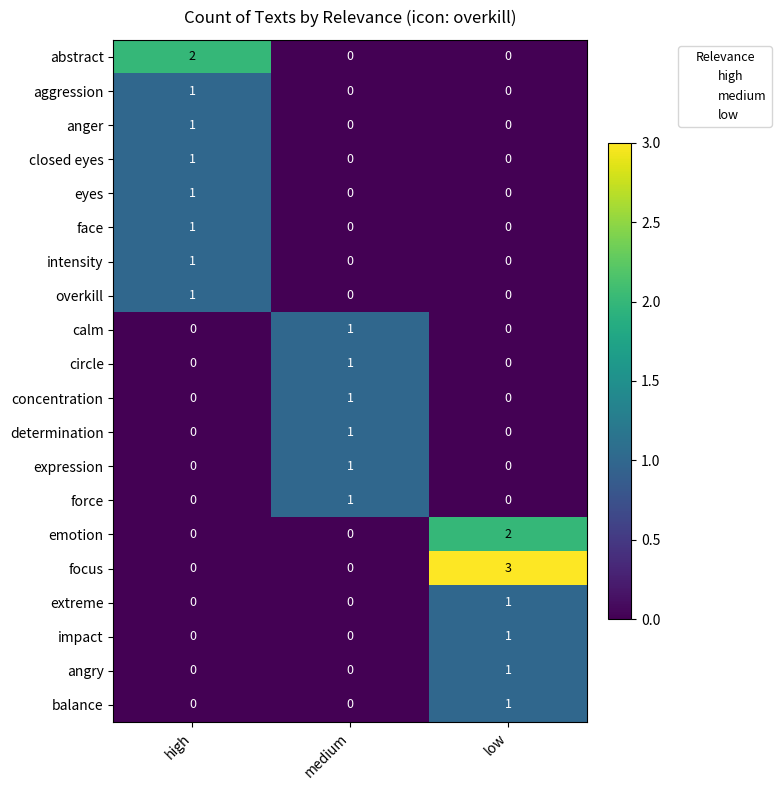

Count the focus values in the range 0 to 3.

3